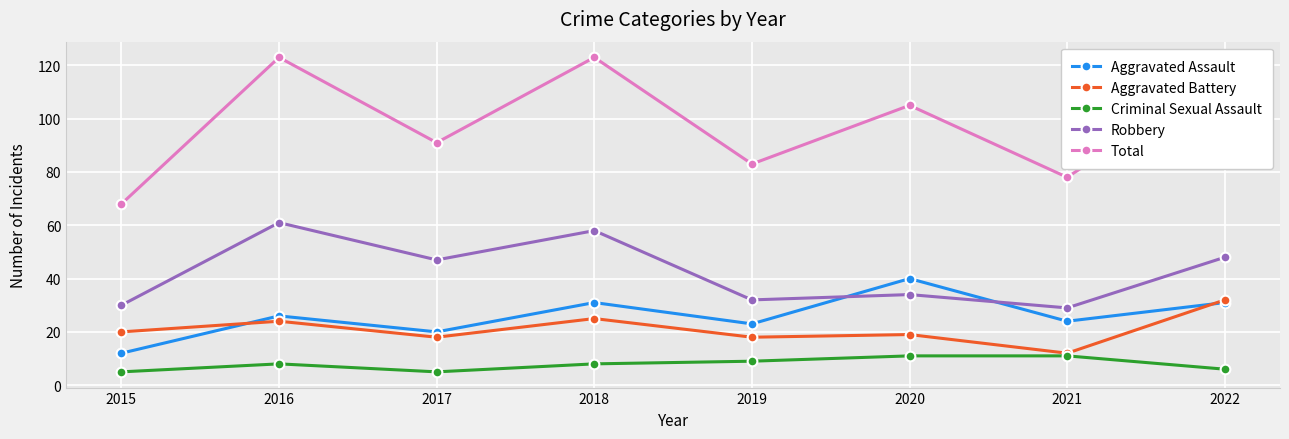

True or false: Aggravated Assault and Criminal Sexual Assault cross at least once.

False